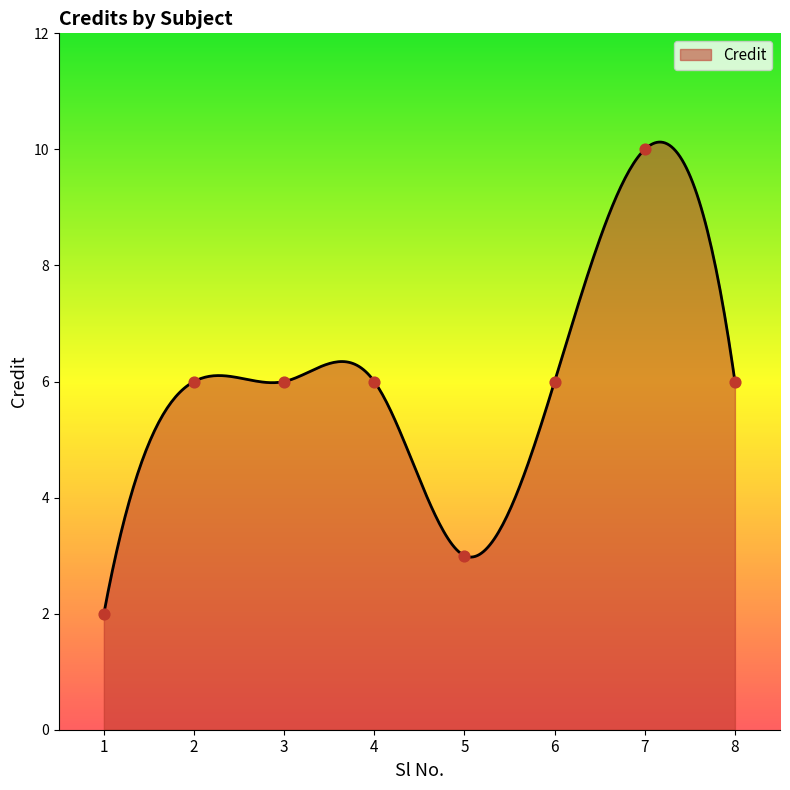

Approximately how many times larger is the value at 3 compared to 4?

1.0